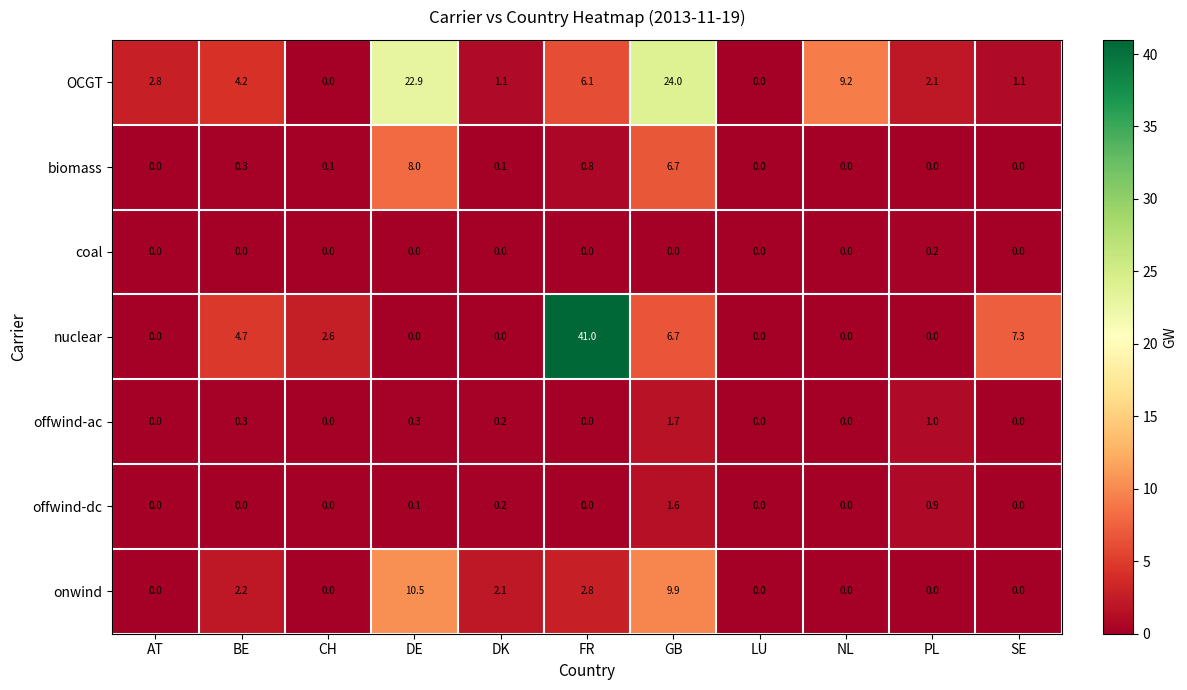

What is the greatest value displayed?

41.0